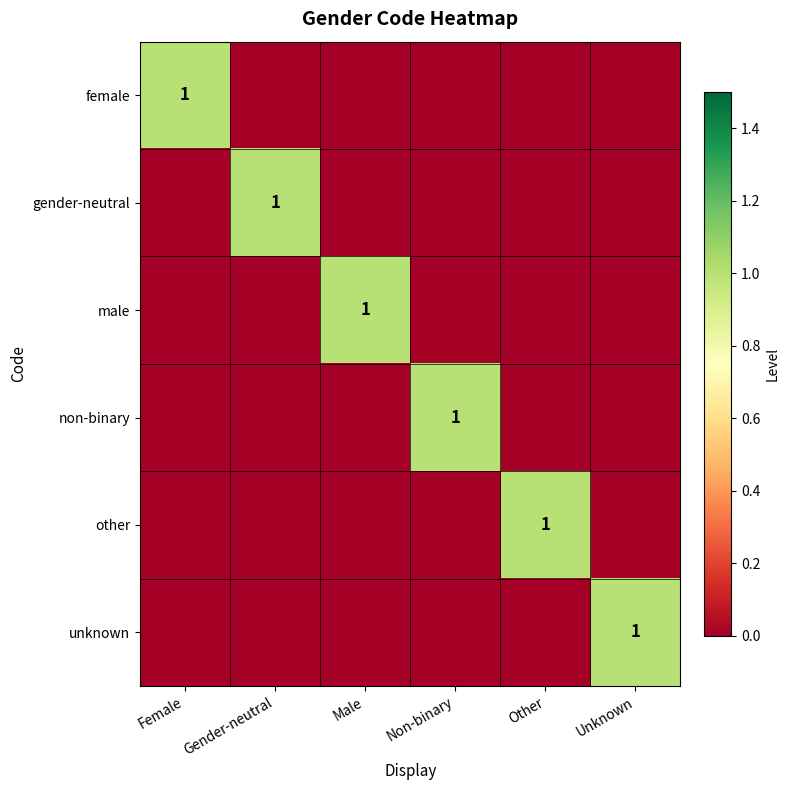

The unknown series shows 0 at Unknown. True or false?

False